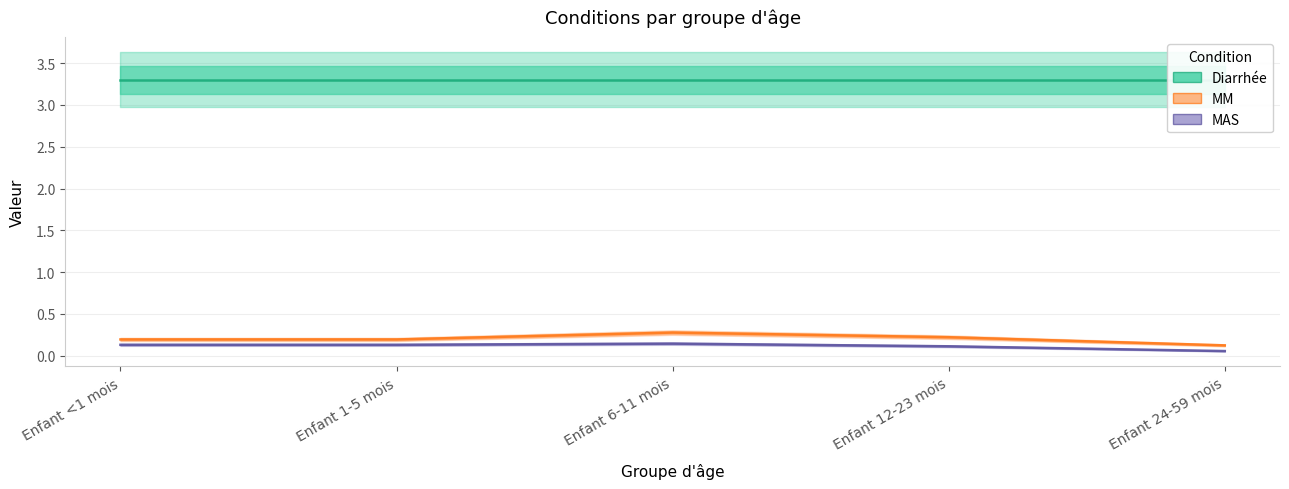

True or false: MM and Diarrhée cross at least once.

False